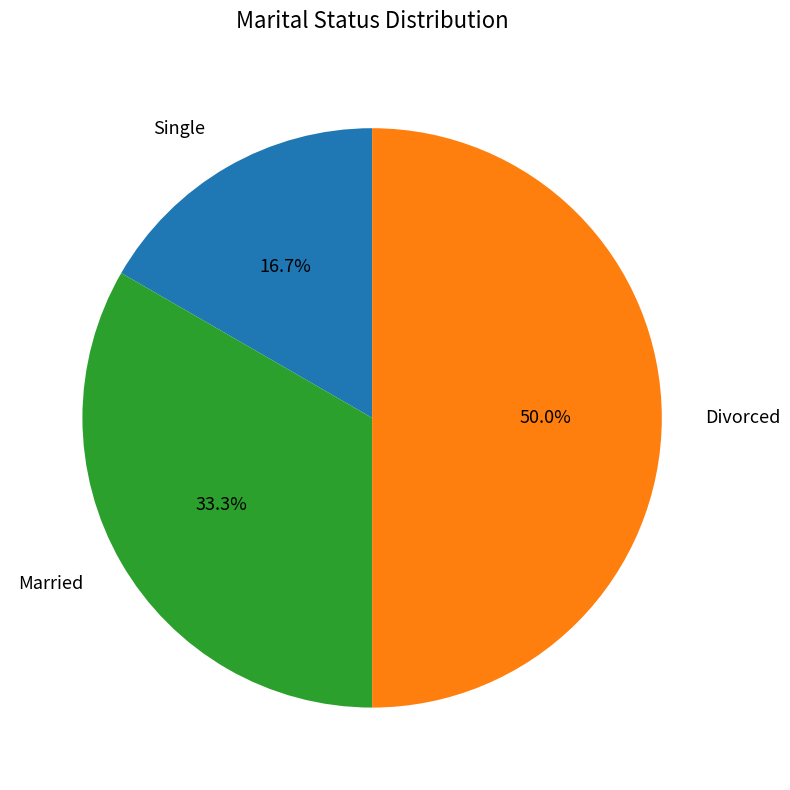

Approximately how many times larger is the value at Single compared to Married?

0.5